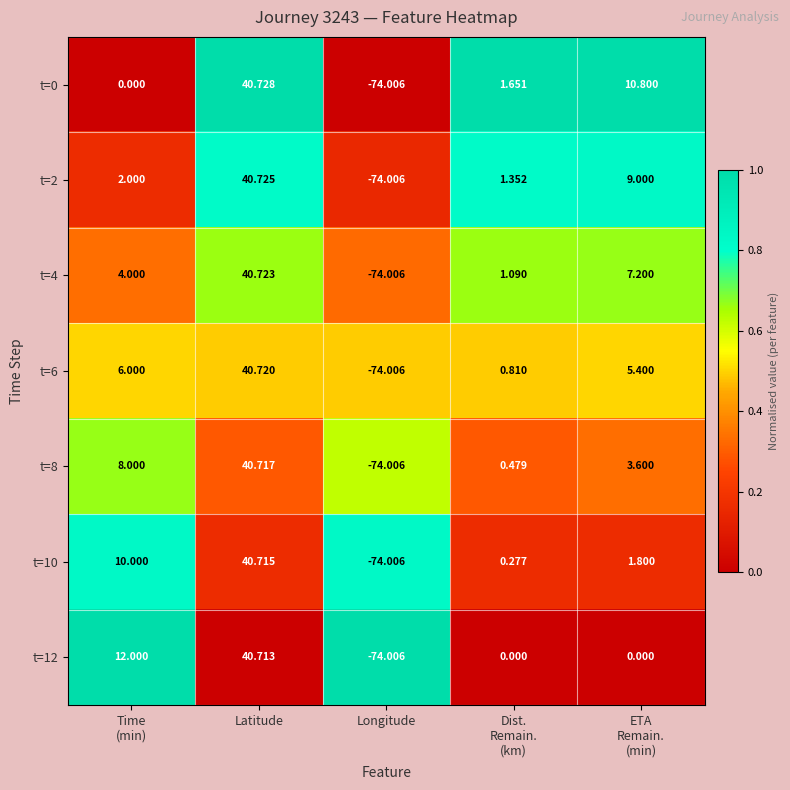

At which category is the sum across all series the highest?

Latitude